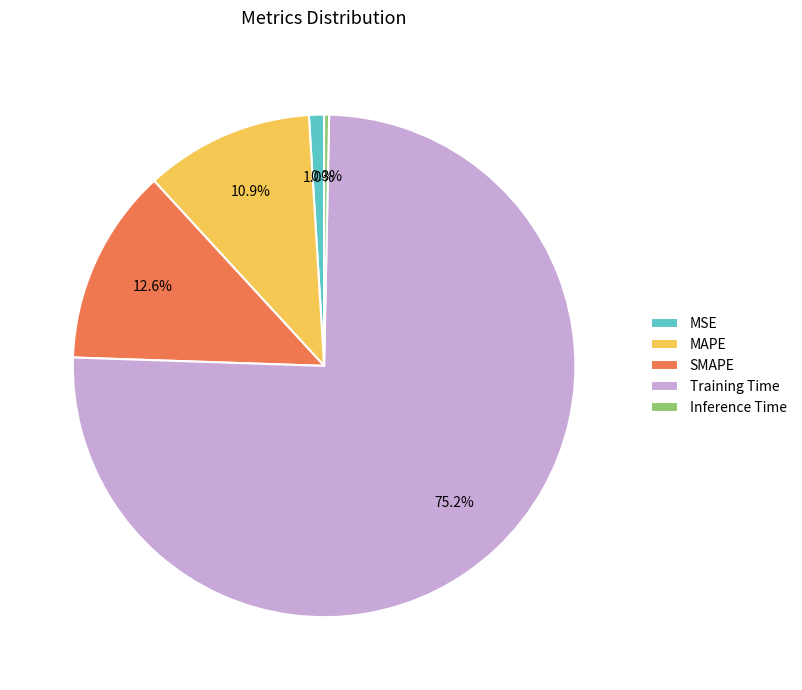

How many slices are in this pie chart?

5